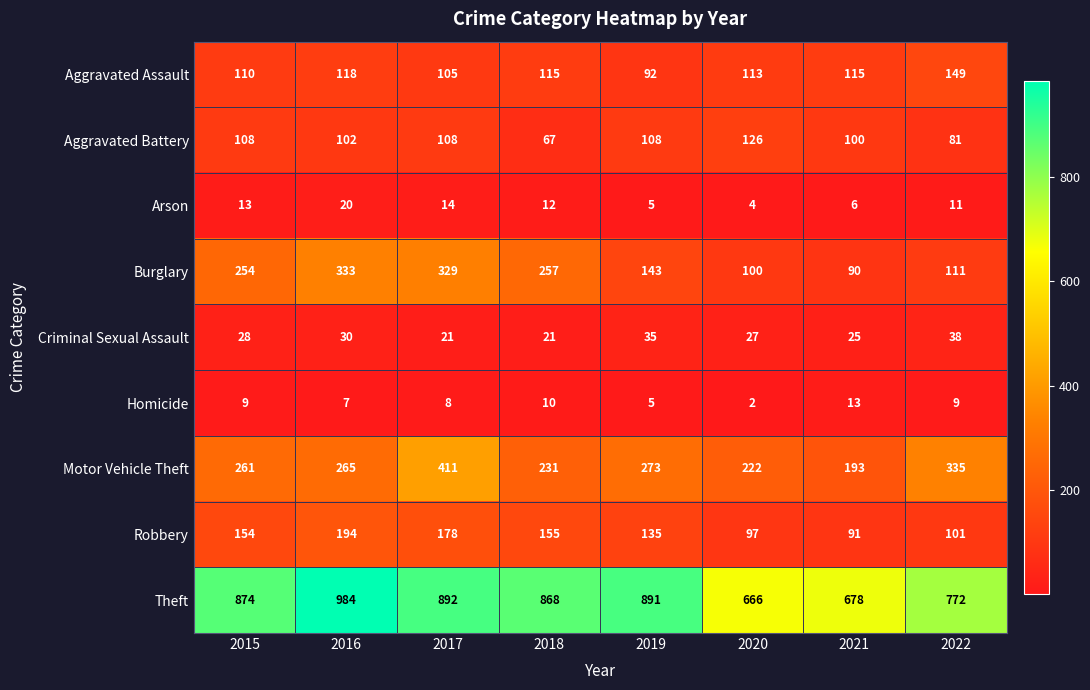

What is the difference between the Criminal Sexual Assault values at 2016 and 2018?

9